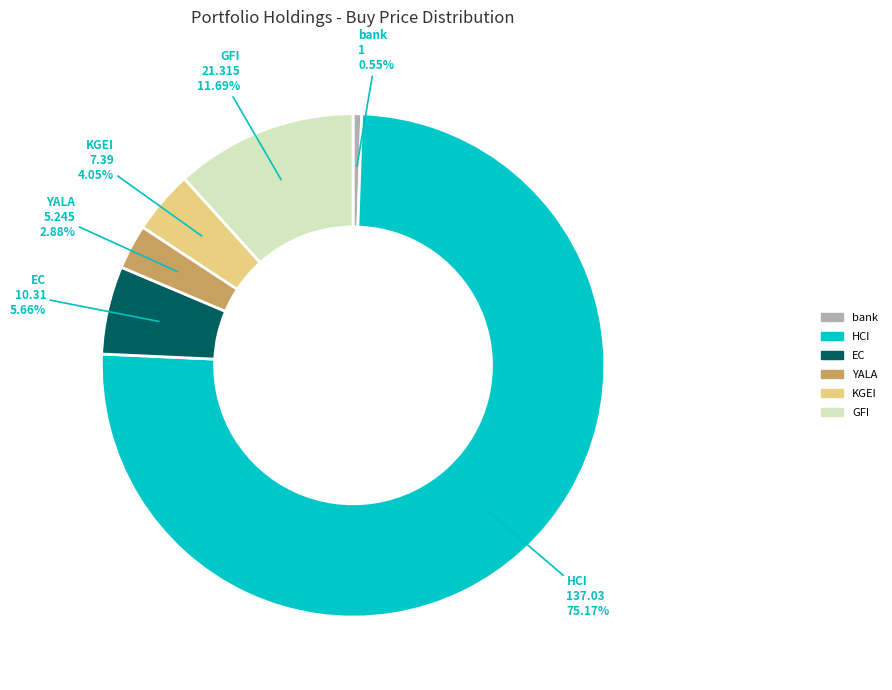

Count the number of slices in the pie.

6